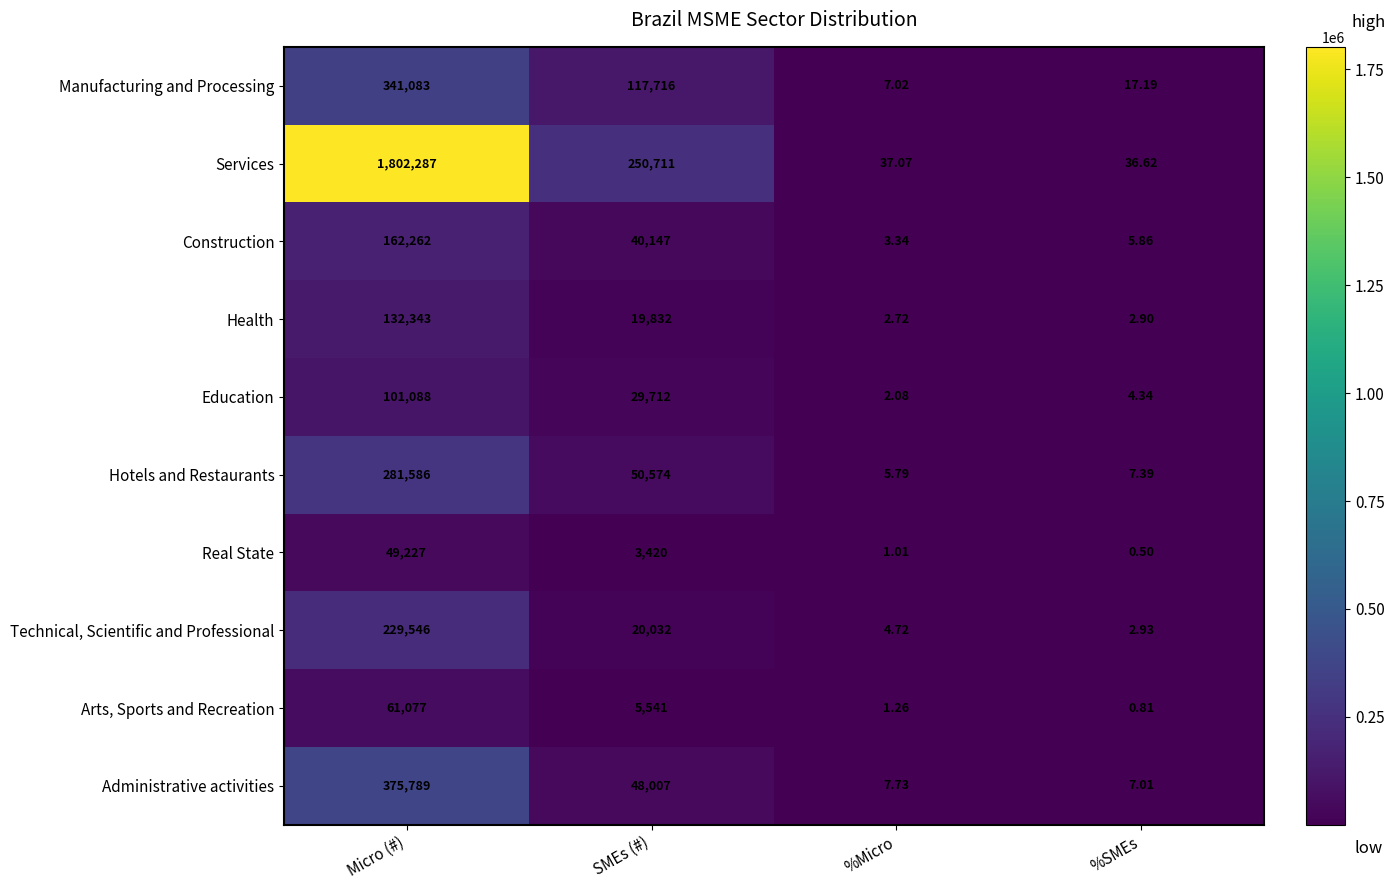

Which category has the lowest value across all series?

%SMEs